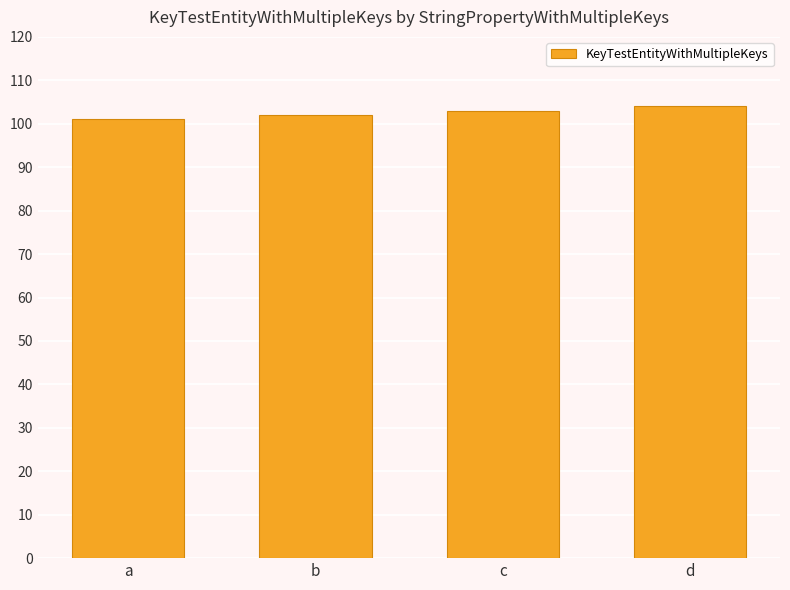

What value does the data have at d?

104